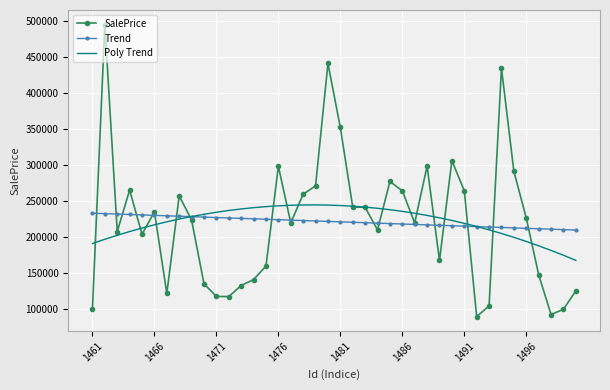

Which series has the largest range (max minus min)?

SalePrice